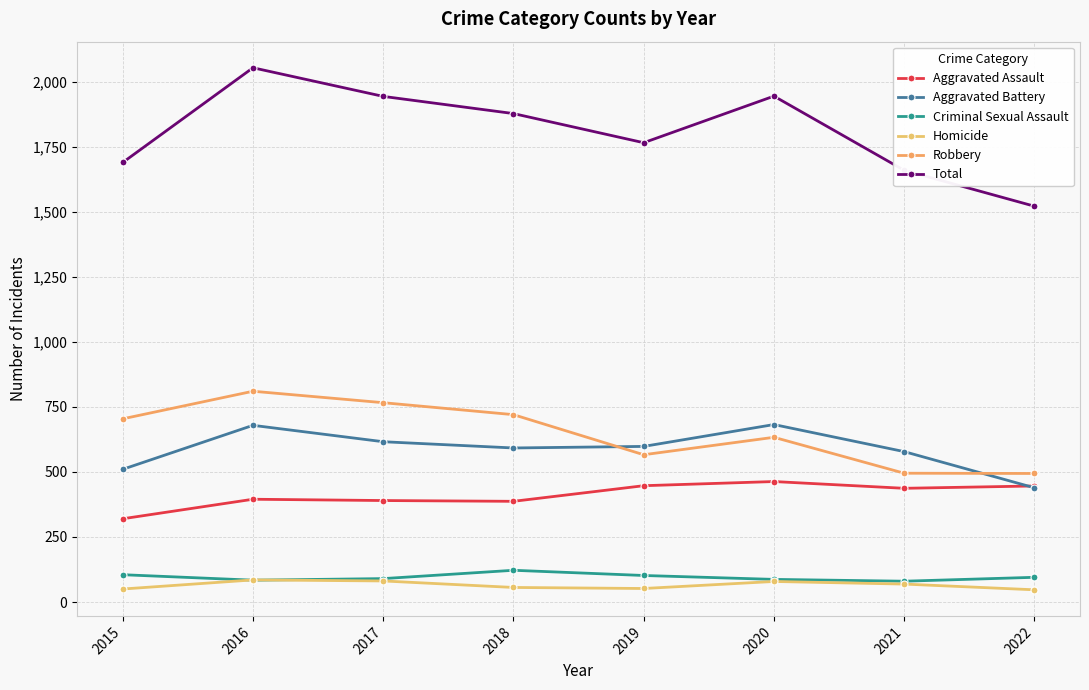

How many values in the Aggravated Battery series are below 598?

4